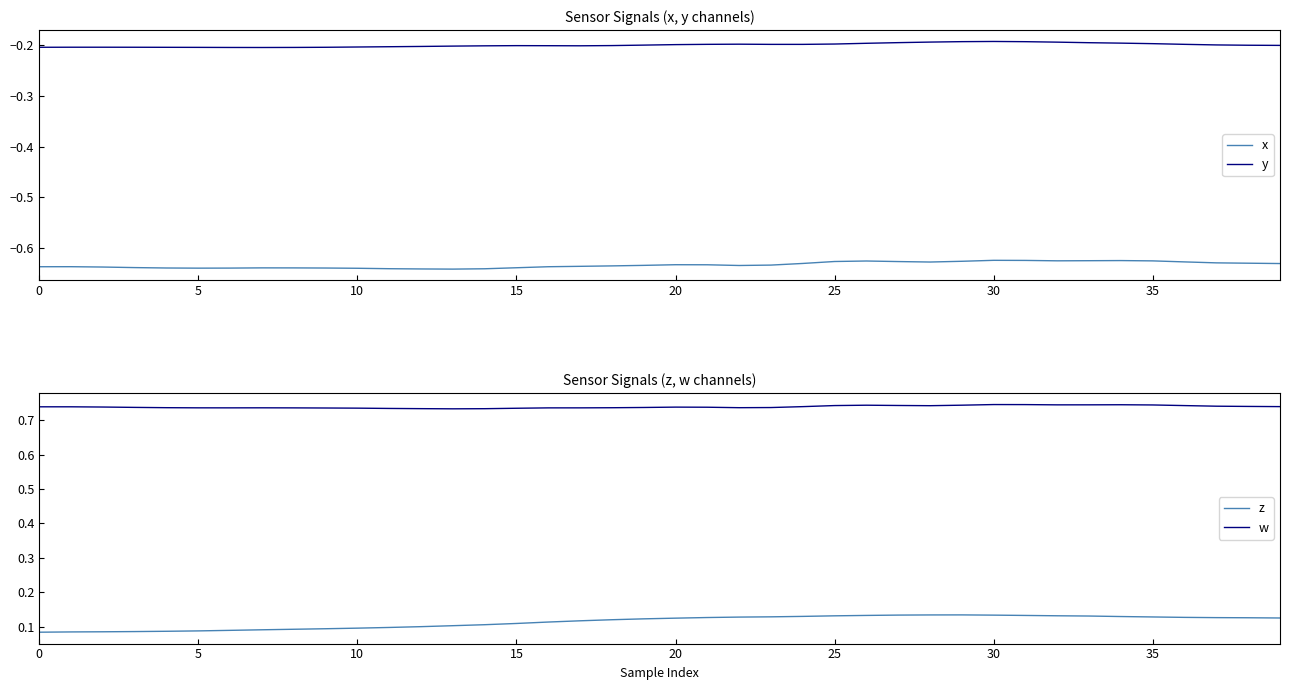

Which has a higher value, 22 or 31?

31